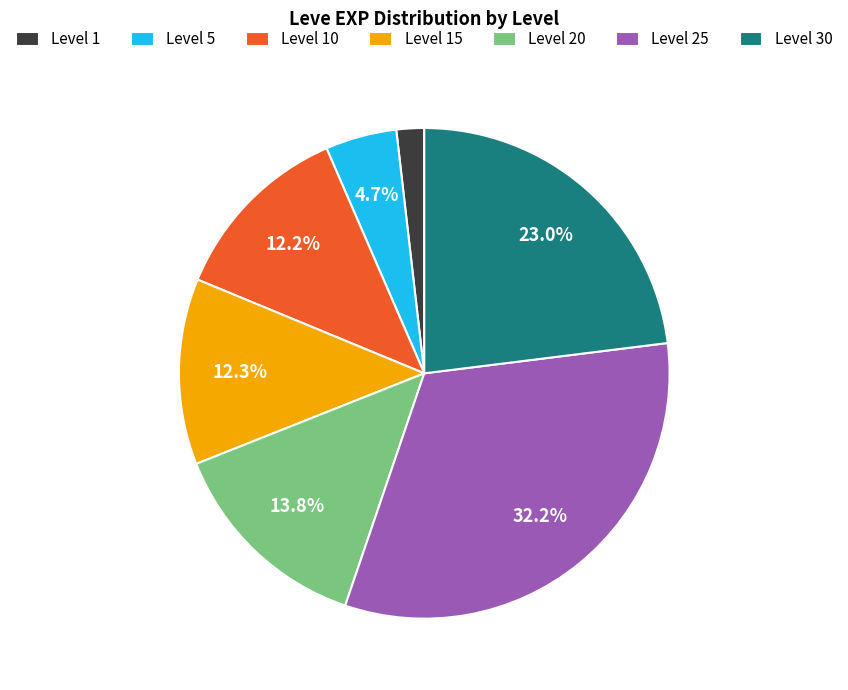

How many slices are in this pie chart?

7